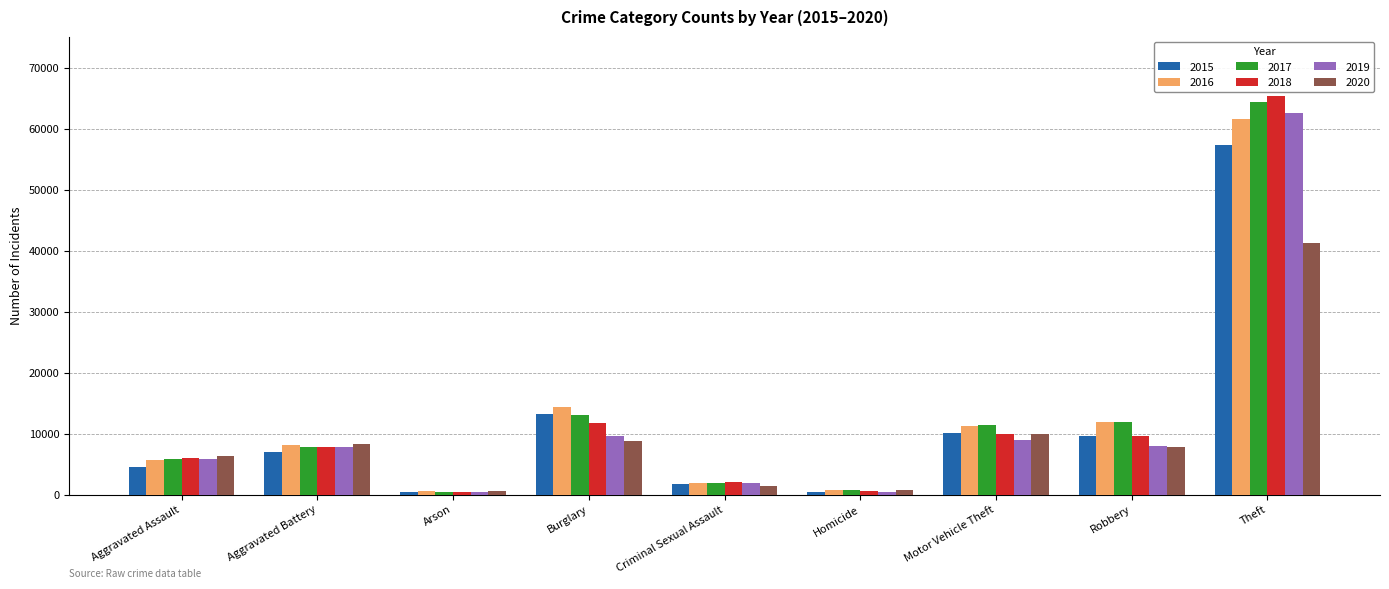

What is the difference between the maximum and minimum values in the 2015 series?

56902